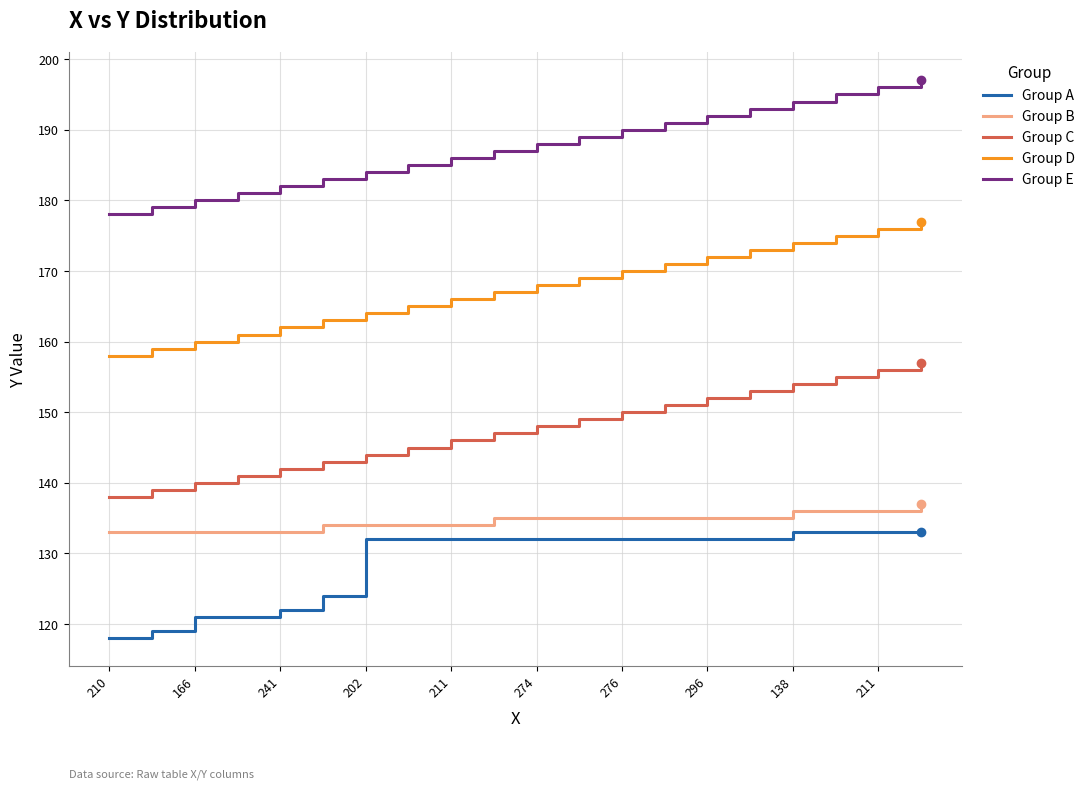

What is the difference between the maximum and minimum values in the Group A series?

15